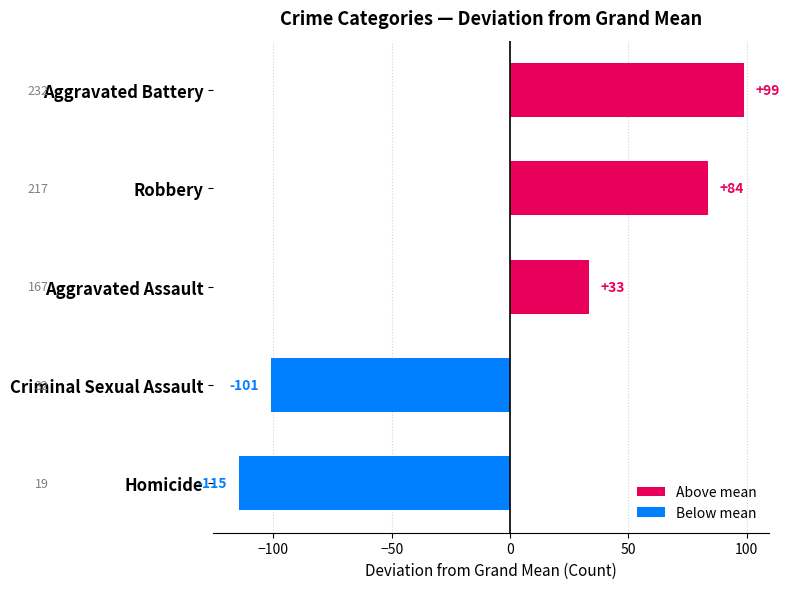

How many bars are there in total?

5